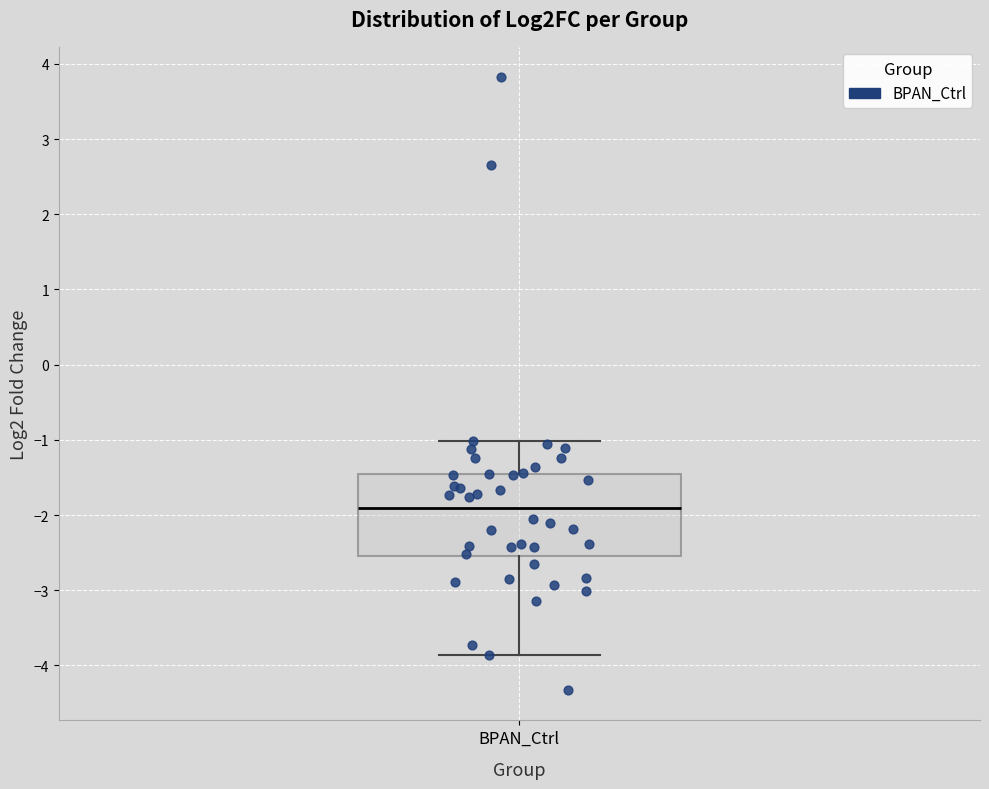

Transcribe this box plot: give where the median line is, the range the box spans, and where the two whiskers end, as read against the y-axis. The values are not printed on the chart, so give them approximately, as read against the axis.

median -1.9, box -2.5 to -1.4, whiskers -3.9 to -1.0